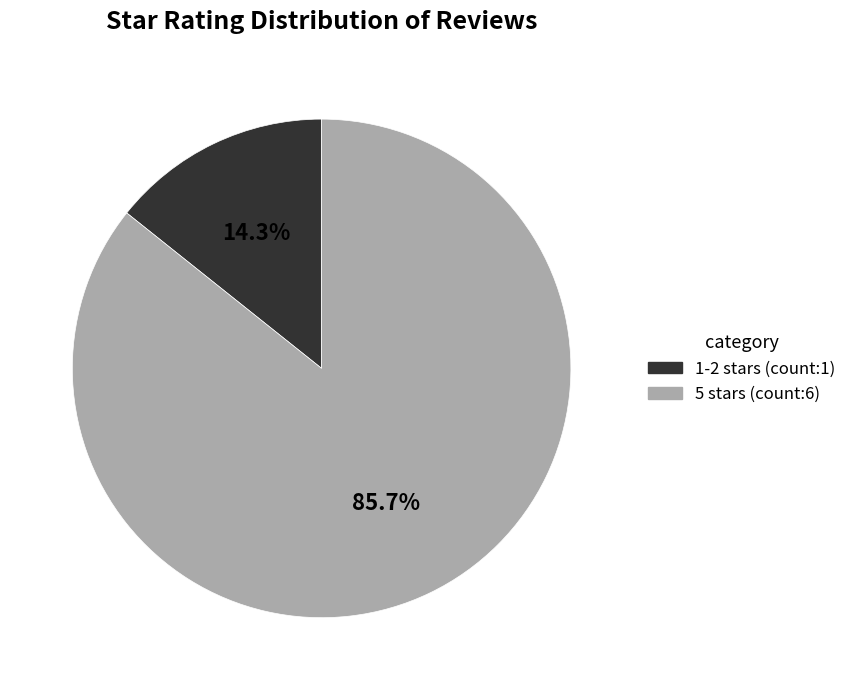

Is there a majority slice in this chart?

Yes